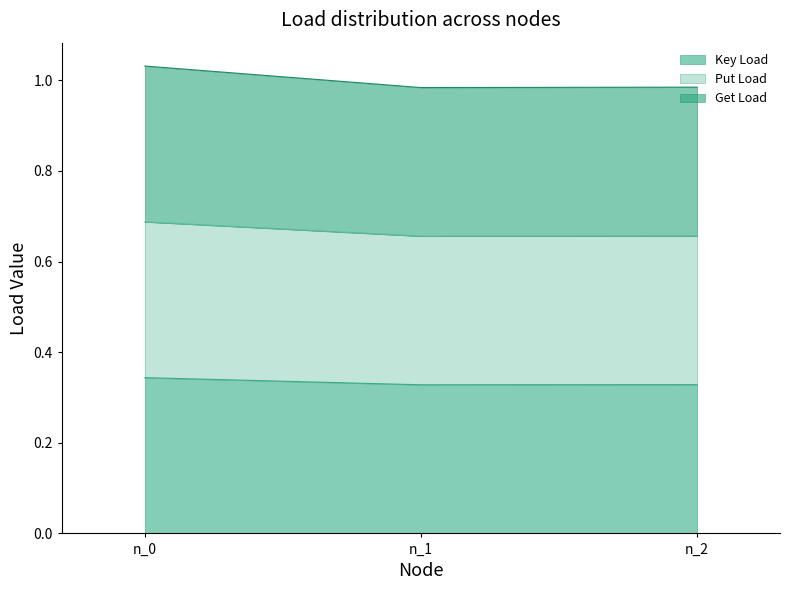

What is the average value of the Gets series?

0.3